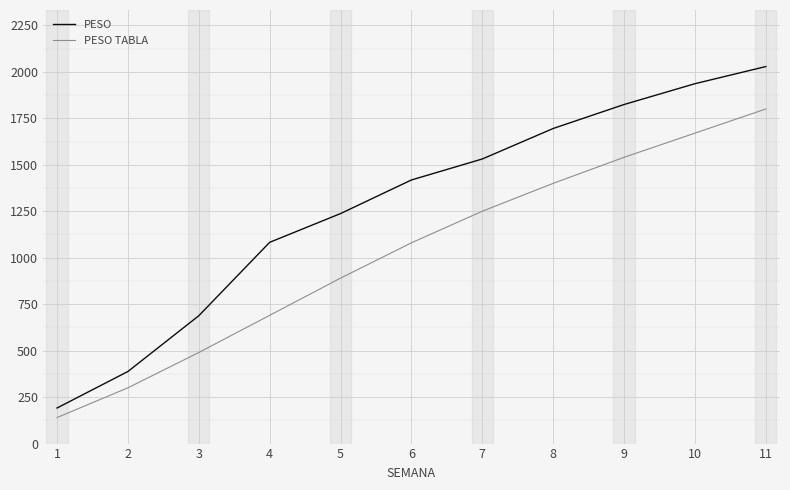

At which label does PESO reach its peak?

11